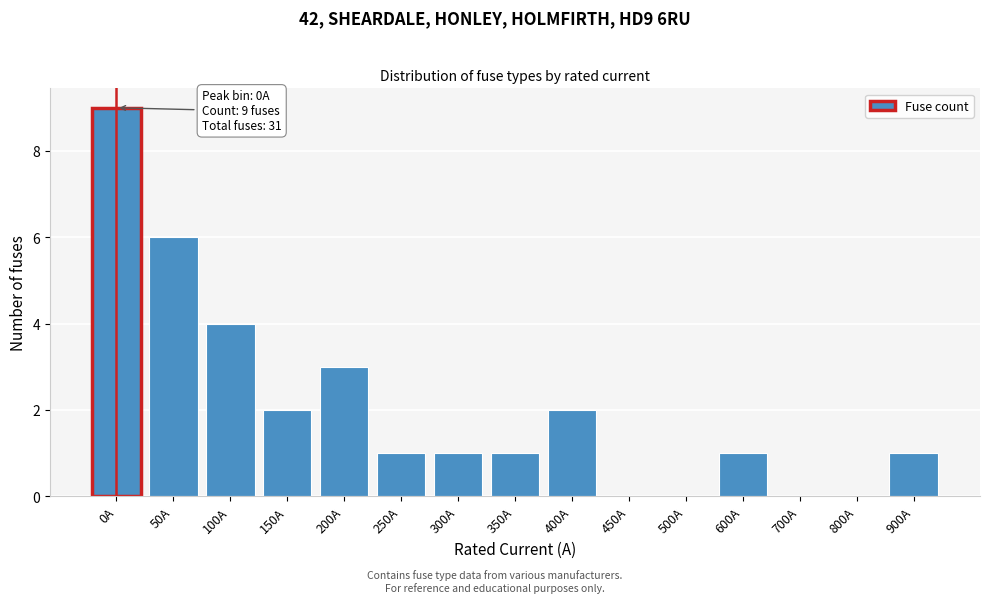

Reading left to right, list all the values displayed in this chart.

0A=9	50A=6	100A=4	150A=2	200A=3	250A=1	300A=1	350A=1	400A=2	450A=0	500A=0	600A=1	700A=0	800A=0	900A=1